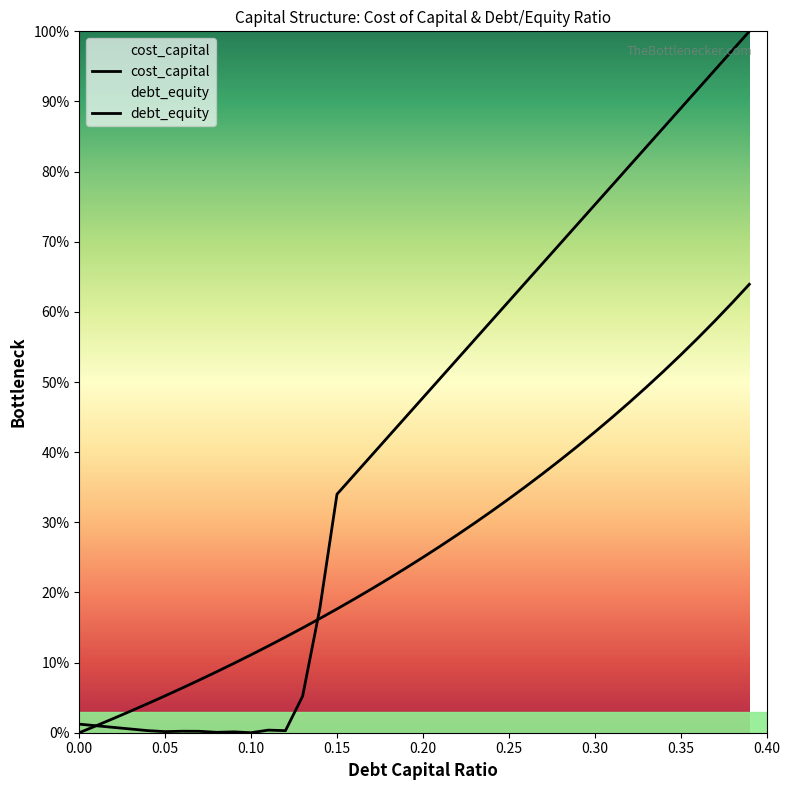

At which category is the sum across all series the highest?

0.39